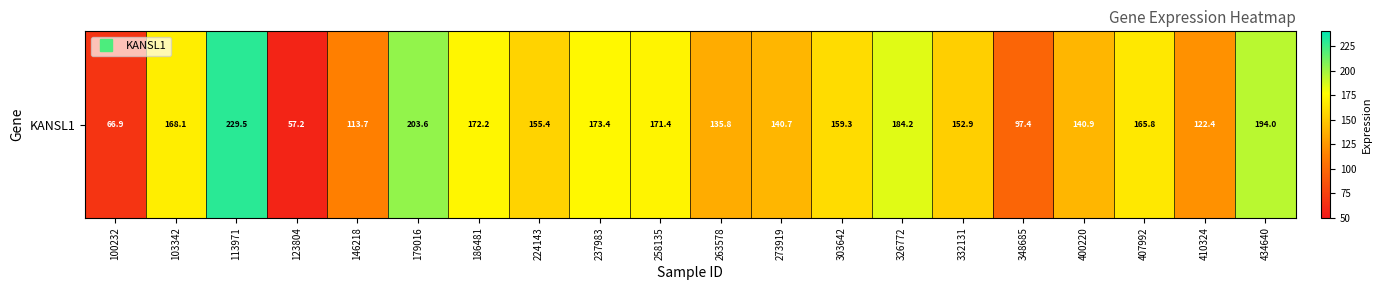

Rank the categories by value from highest to lowest.

113971, 179016, 434640, 326772, 237983, 186481, 258135, 103342, 407992, 303642, 224143, 332131, 400220, 273919, 263578, 410324, 146218, 348685, 100232, 123804